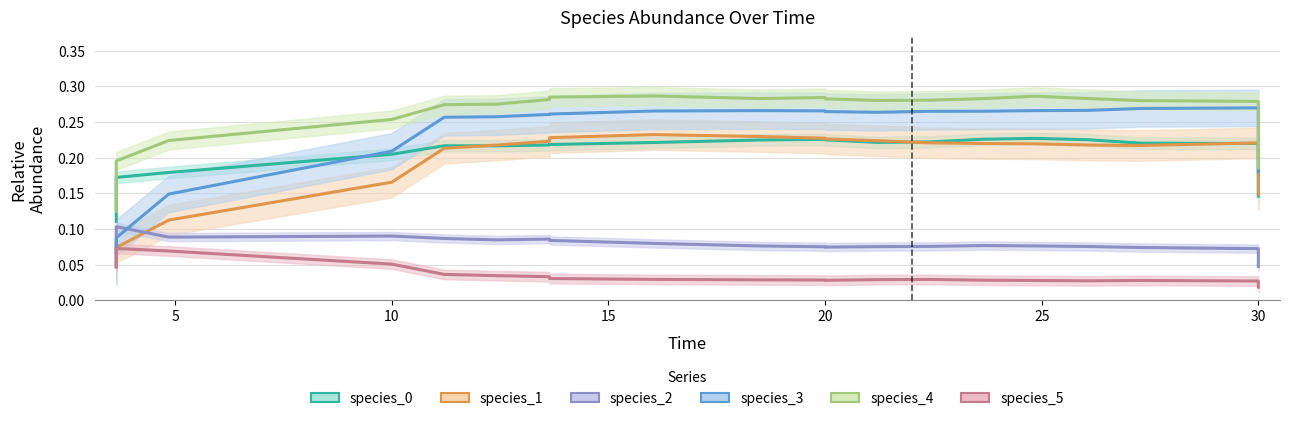

What is the highest value of the species_5 series?

0.1